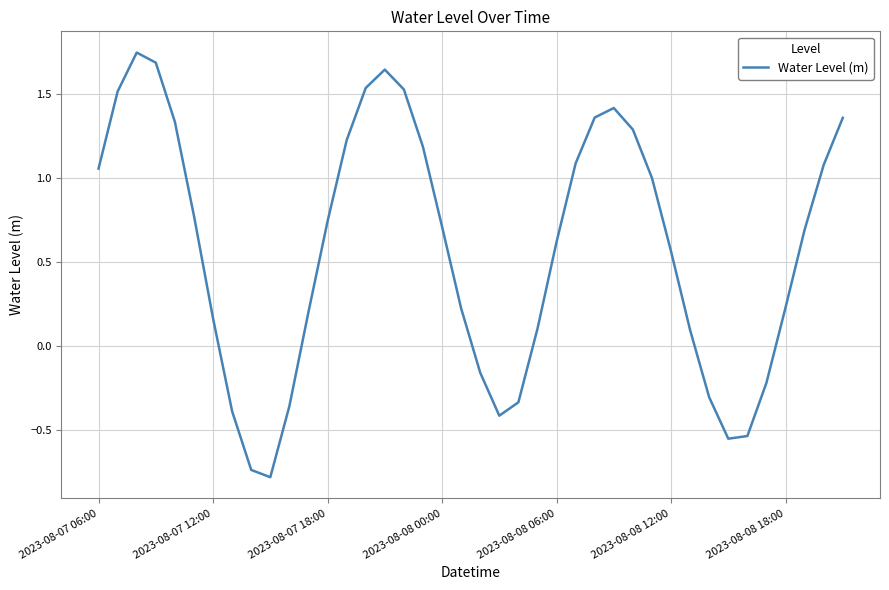

How many interior local valleys (lower than both neighbors) does the data have?

3